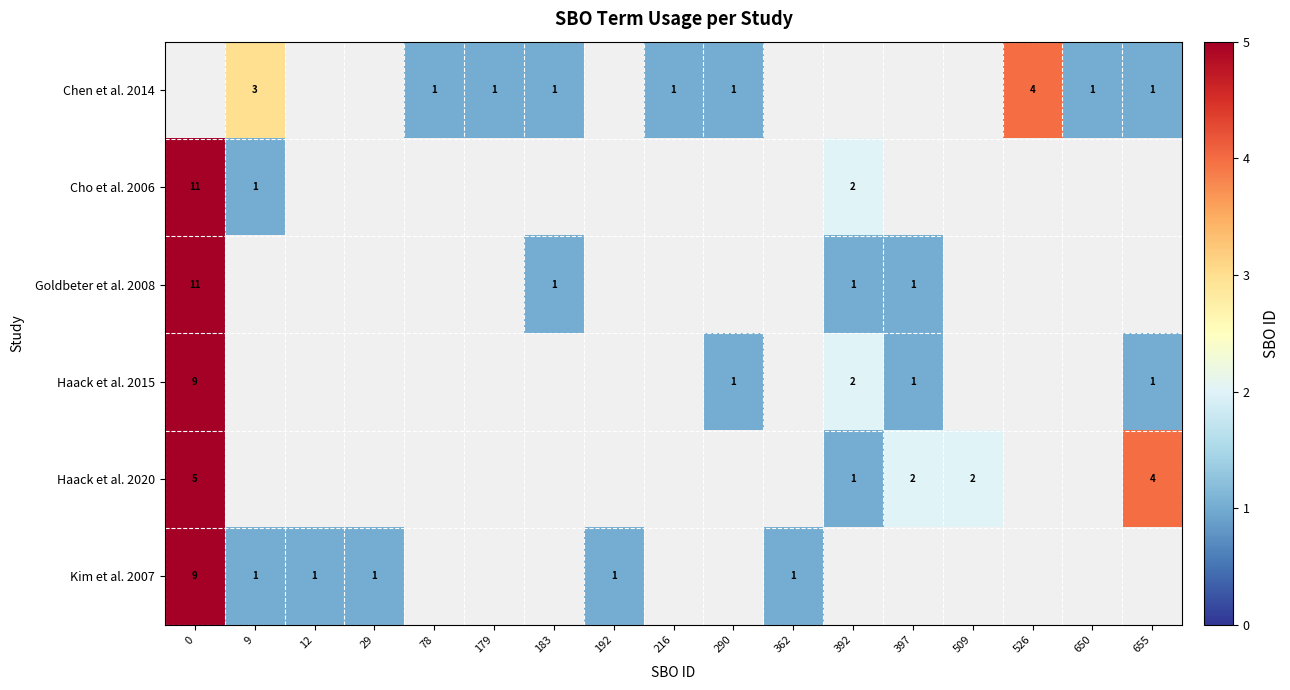

True or false: Cho et al. 2006 has a value of 16 at 0.

False